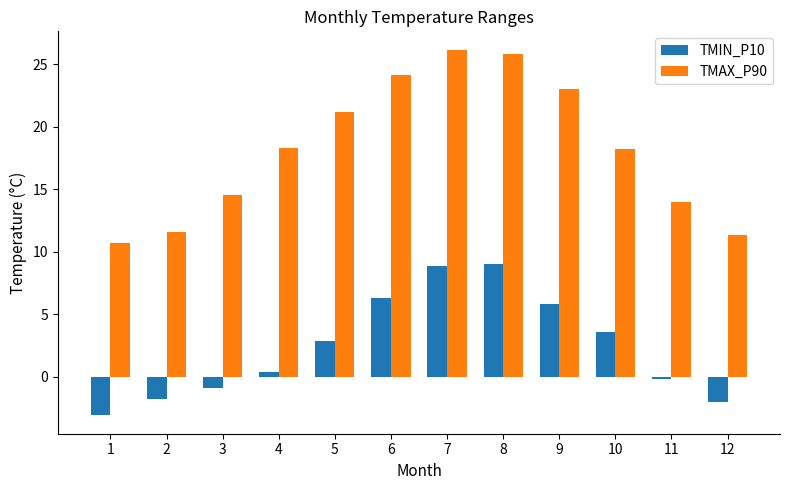

What is the average value of the TMIN_P10 series?

2.4